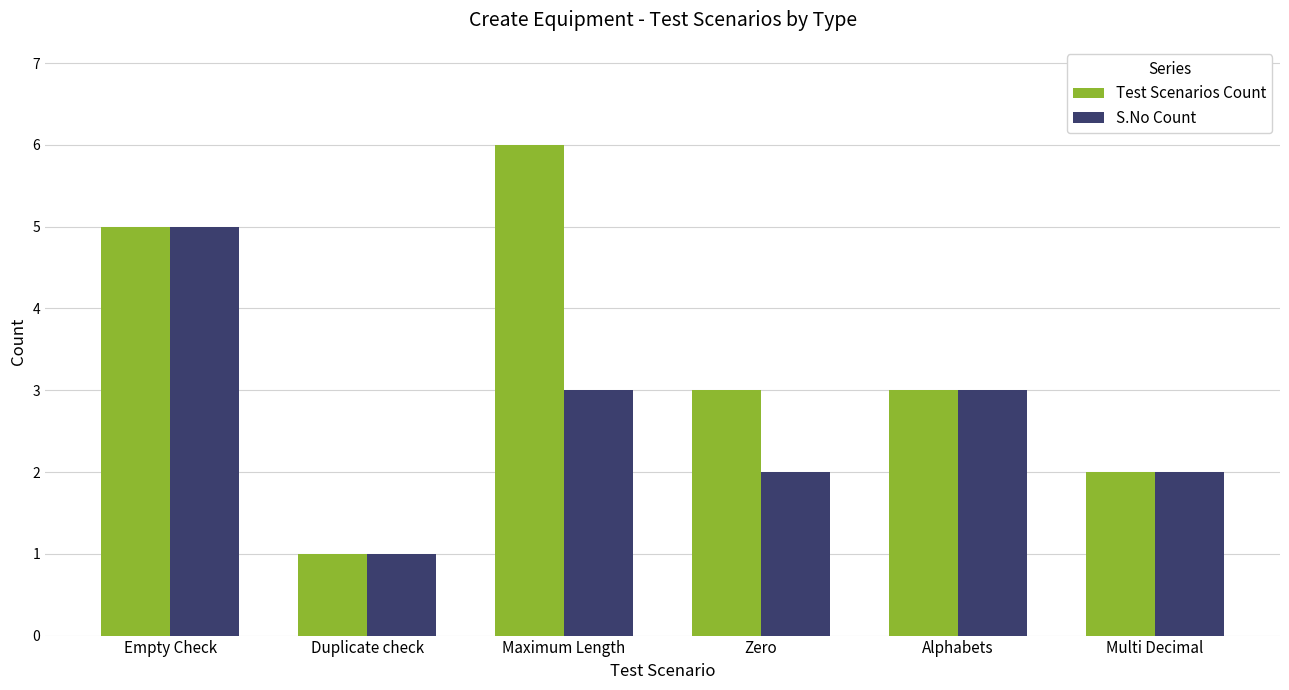

Reading left to right, transcribe all the data shown in this chart.

Test Scenarios Count: 5	1	6	3	3	2
S.No Count: 5	1	3	2	3	2